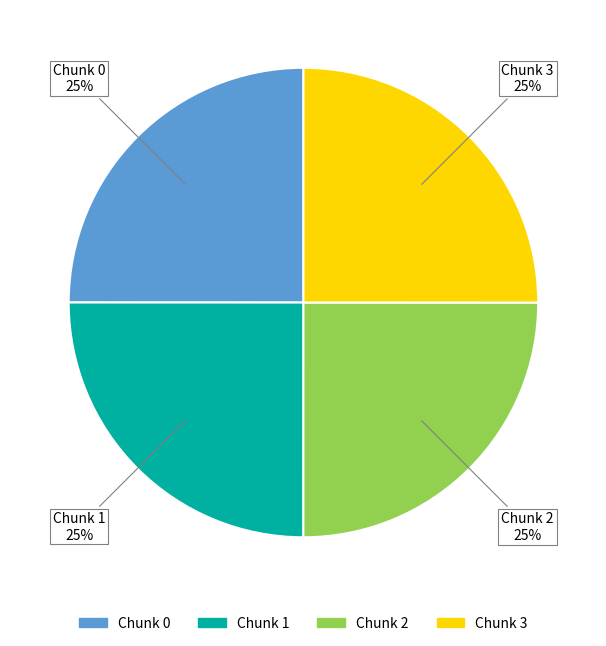

What percentage is the Chunk 0 slice, to the nearest percent?

25%